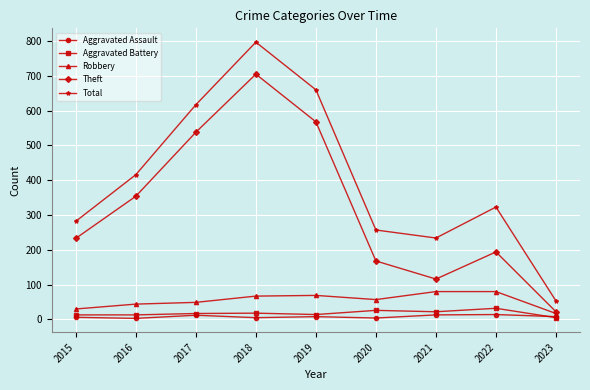

True or false: Robbery and Total cross at least once.

False